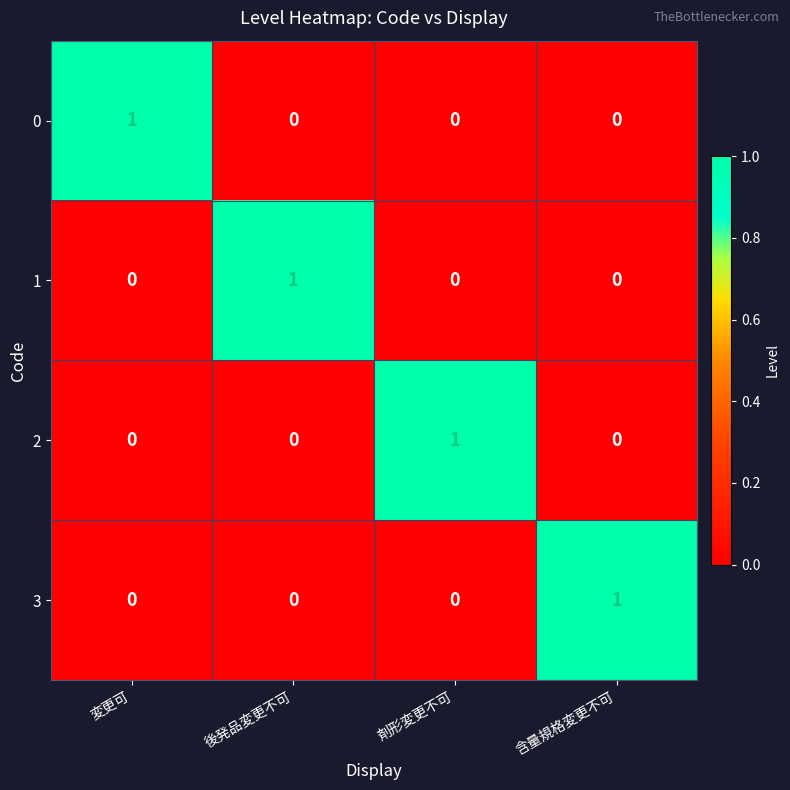

The value of 0 at 剤形変更不可 is 0. True or false?

True